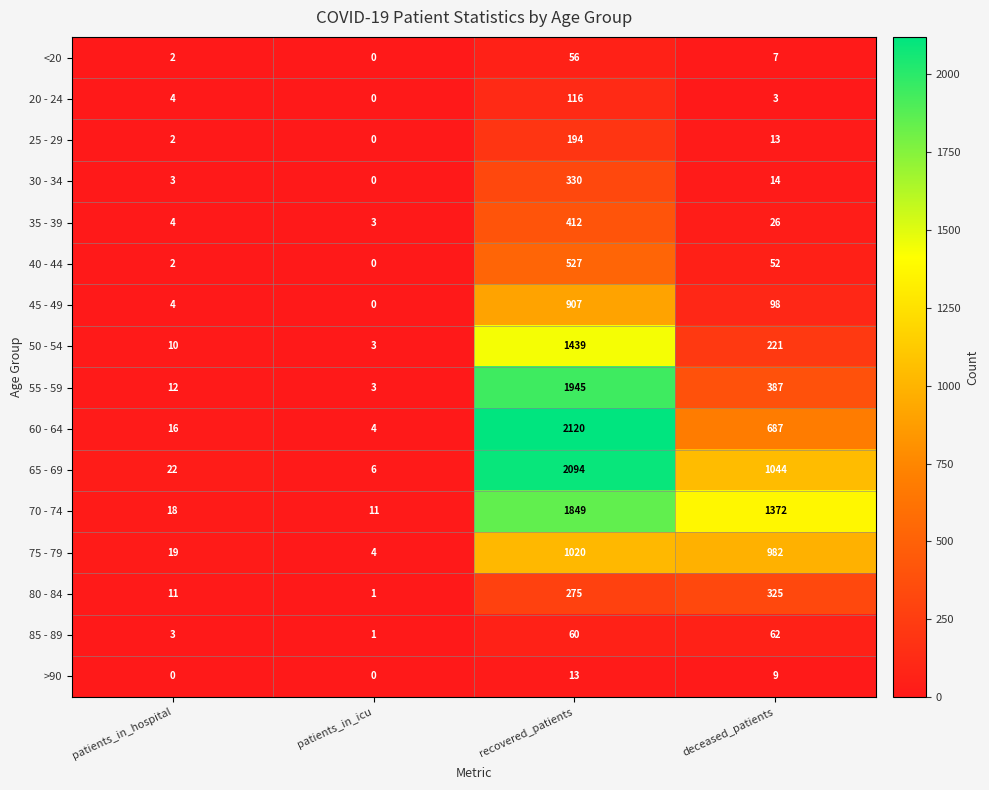

What is the sum of the 20 - 24 values at recovered_patients and deceased_patients?

119